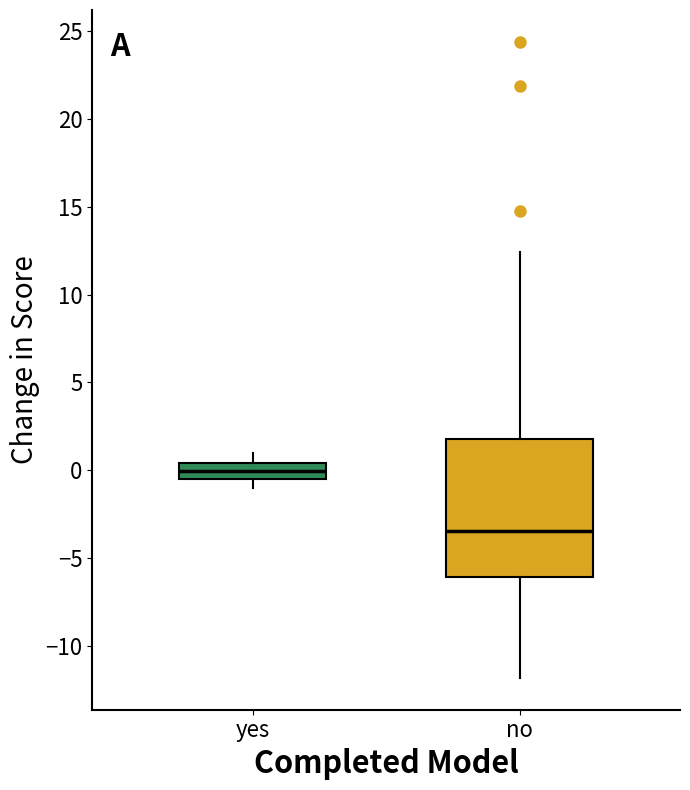

Which box has the highest median line?

yes